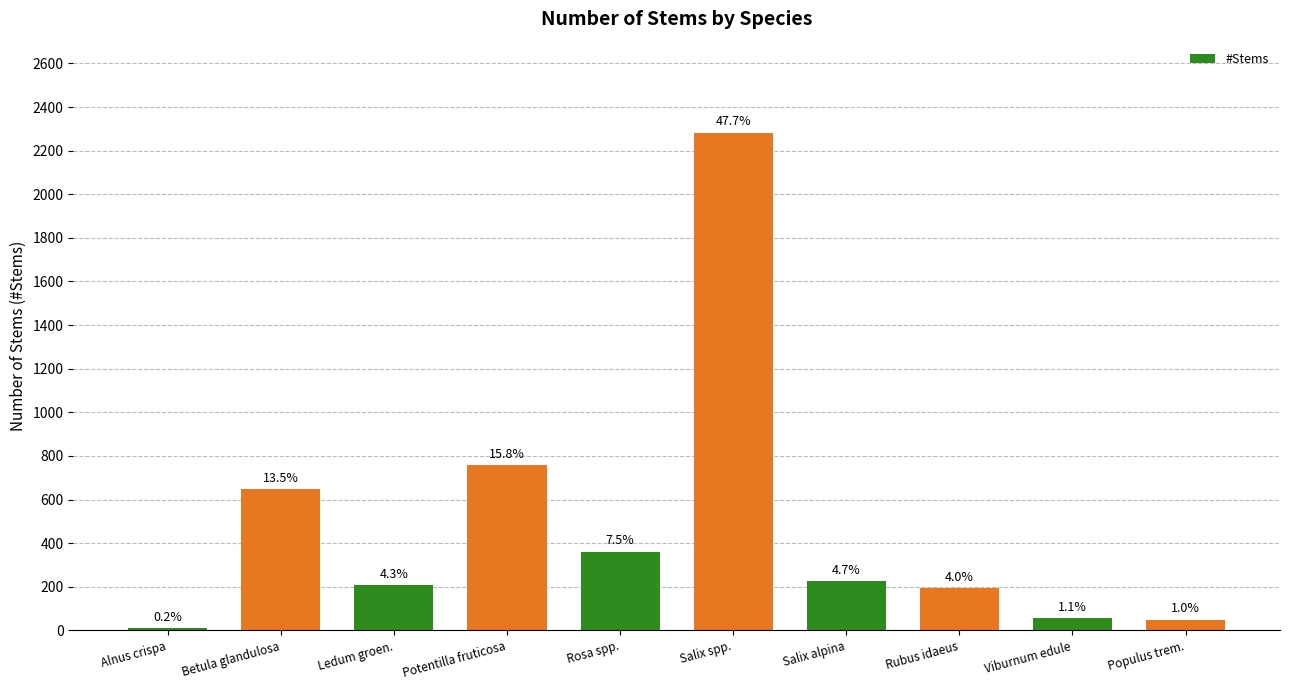

The value at Viburnum edule is 20. True or false?

False